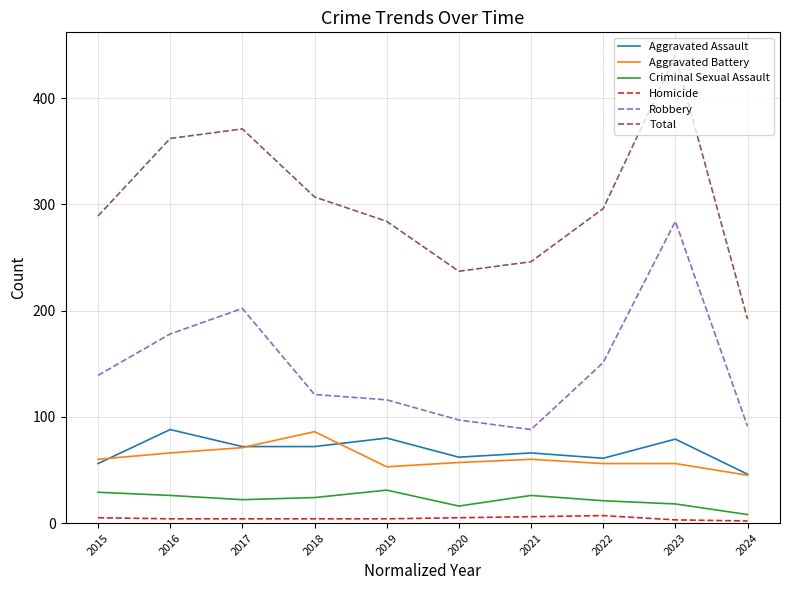

True or false: Aggravated Assault and Robbery cross at least once.

False